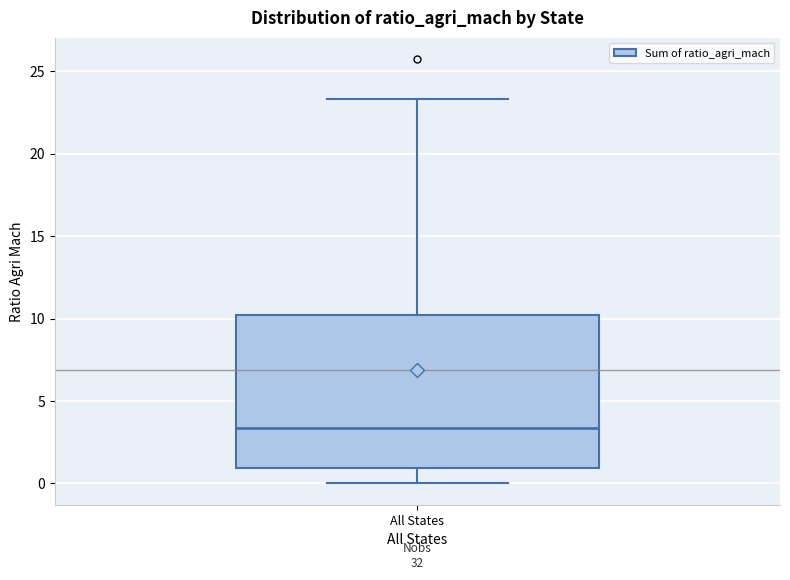

Read this box plot against the y-axis: the position of the median line, the range covered by the box, and the ends of both whiskers. The values are not printed on the chart, so give them approximately, as read against the axis.

median 3.5, box 1.0 to 10.0, whiskers 0.0 to 23.5